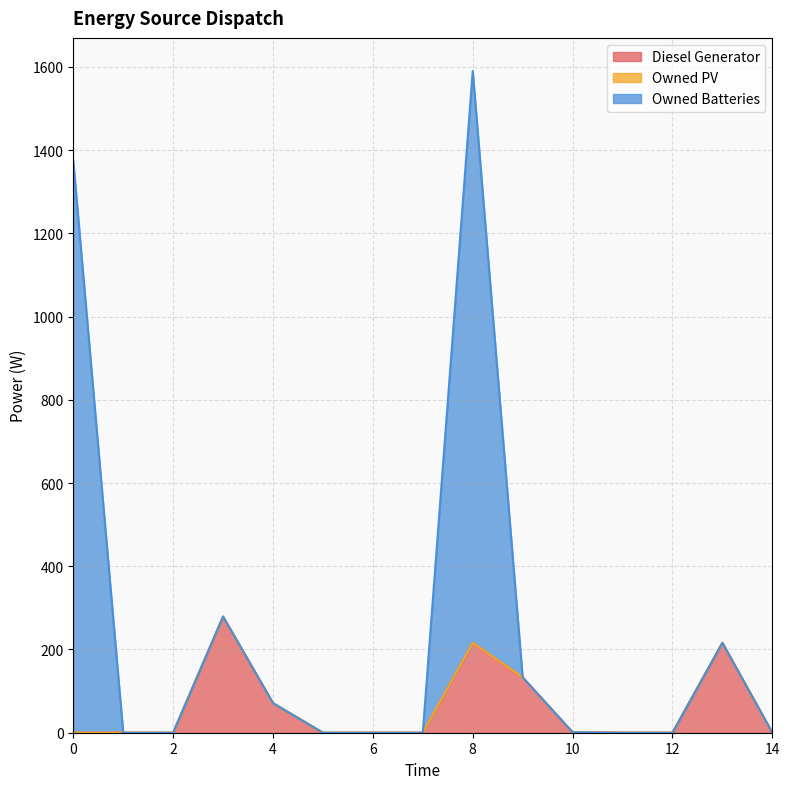

What is the total value across all series at 4?

71.0